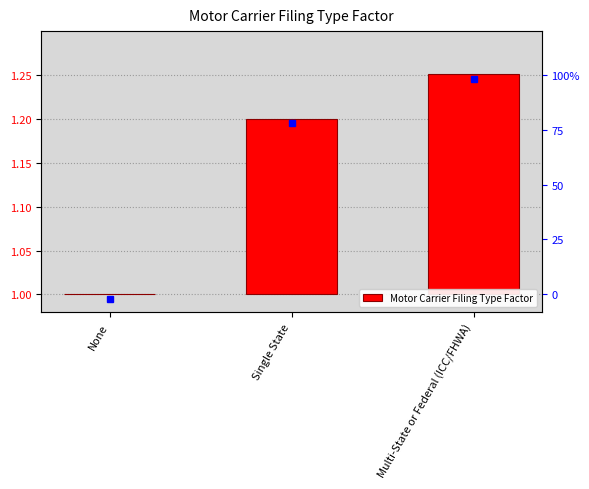

How many series are shown in this chart?

1